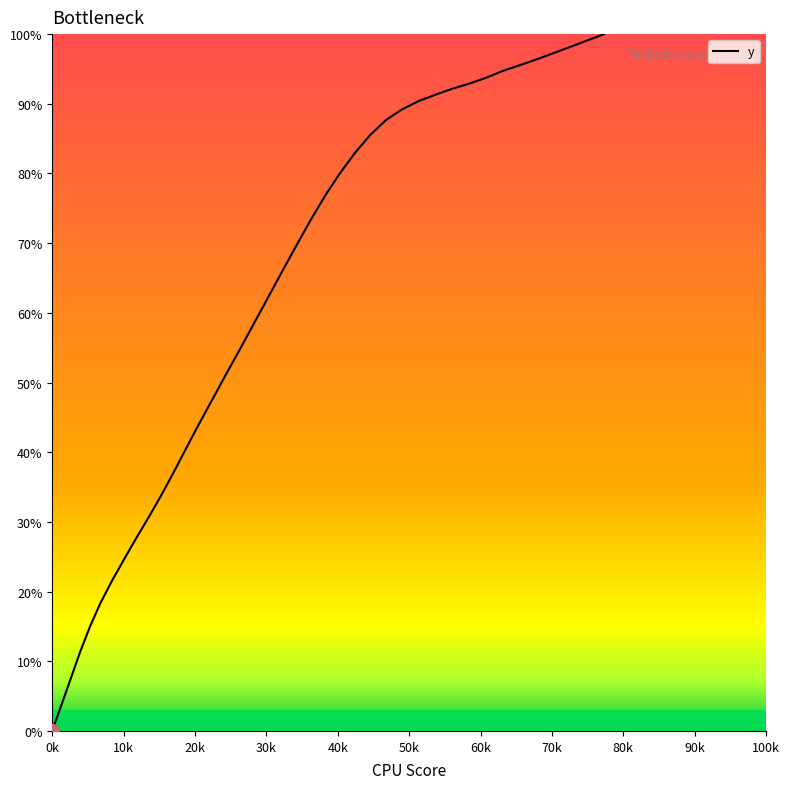

How many lines are shown in the chart?

1